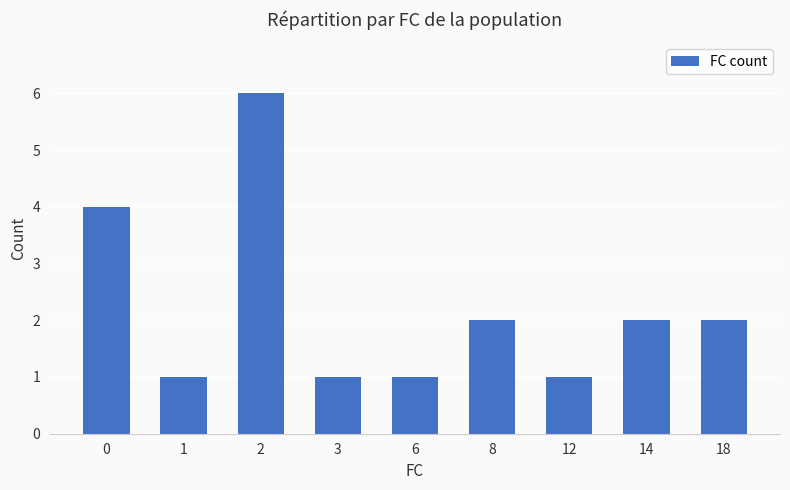

Reading left to right, what are all the values shown in this chart?

4	1	6	1	1	2	1	2	2